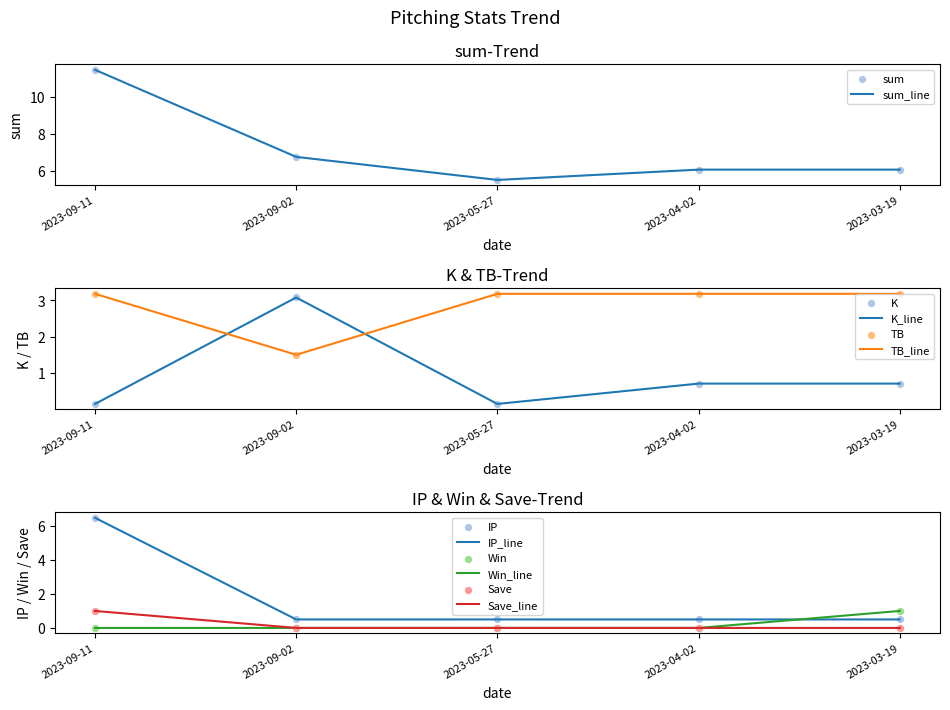

What are all the series names shown in the legend?

sum, K, TB, IP, Win, Save